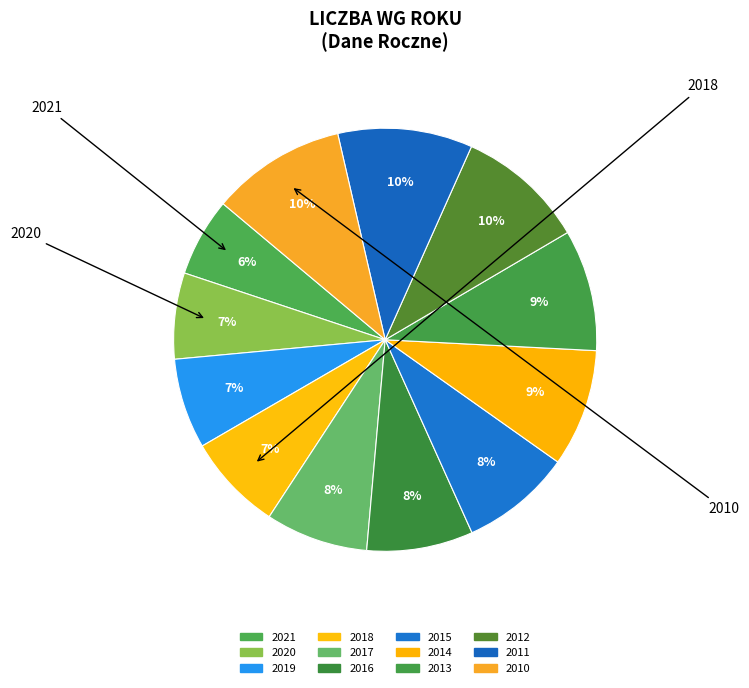

How much of the chart is everything except 2014?

91.0%